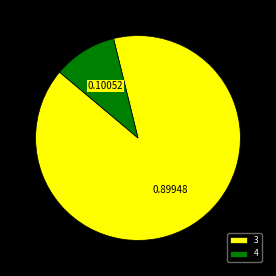

Does 3 represent more than half of the total?

Yes